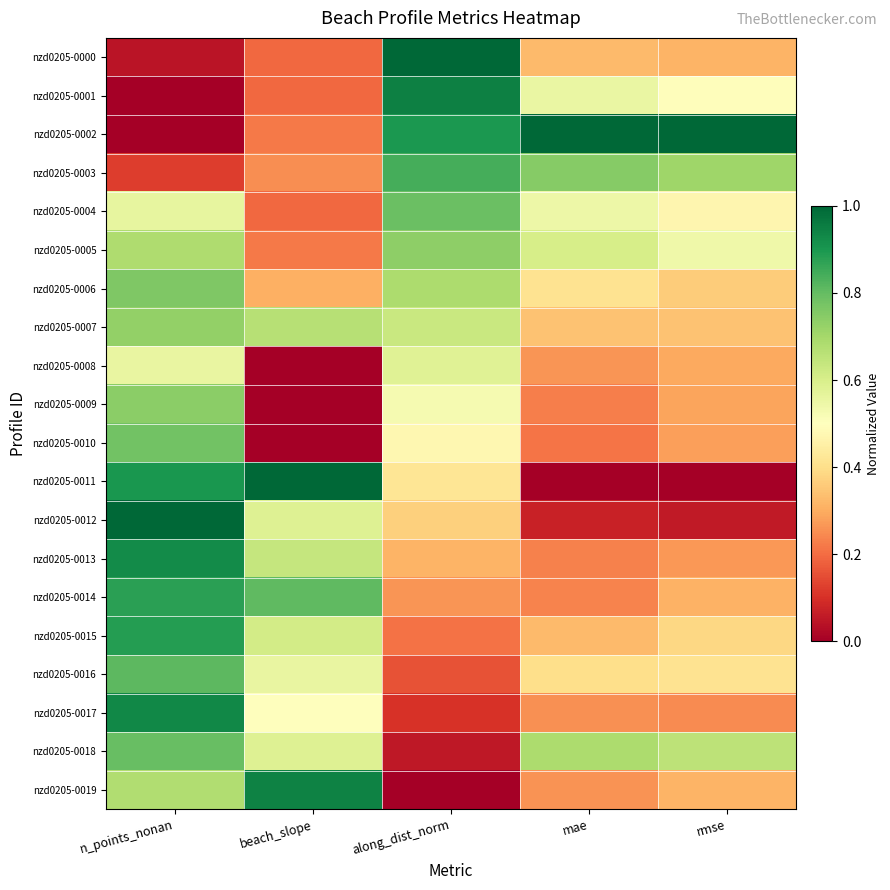

Reading left to right, what are all the values shown in this chart?

nzd0205-0000: n_points_nonan=0.0	beach_slope=0.2	along_dist_norm=1.0	mae=0.3	rmse=0.3
nzd0205-0001: n_points_nonan=0.0	beach_slope=0.2	along_dist_norm=0.9	mae=0.6	rmse=0.5
nzd0205-0002: n_points_nonan=0.0	beach_slope=0.2	along_dist_norm=0.9	mae=1.0	rmse=1.0
nzd0205-0003: n_points_nonan=0.1	beach_slope=0.2	along_dist_norm=0.8	mae=0.7	rmse=0.7
nzd0205-0004: n_points_nonan=0.6	beach_slope=0.2	along_dist_norm=0.8	mae=0.5	rmse=0.5
nzd0205-0005: n_points_nonan=0.7	beach_slope=0.2	along_dist_norm=0.7	mae=0.6	rmse=0.5
nzd0205-0006: n_points_nonan=0.8	beach_slope=0.3	along_dist_norm=0.7	mae=0.4	rmse=0.4
nzd0205-0007: n_points_nonan=0.7	beach_slope=0.7	along_dist_norm=0.6	mae=0.3	rmse=0.3
nzd0205-0008: n_points_nonan=0.6	beach_slope=0.0	along_dist_norm=0.6	mae=0.3	rmse=0.3
nzd0205-0009: n_points_nonan=0.7	beach_slope=0.0	along_dist_norm=0.5	mae=0.2	rmse=0.3
nzd0205-0010: n_points_nonan=0.8	beach_slope=0.0	along_dist_norm=0.5	mae=0.2	rmse=0.3
nzd0205-0011: n_points_nonan=0.9	beach_slope=1.0	along_dist_norm=0.4	mae=0.0	rmse=0.0
nzd0205-0012: n_points_nonan=1.0	beach_slope=0.6	along_dist_norm=0.4	mae=0.1	rmse=0.1
nzd0205-0013: n_points_nonan=0.9	beach_slope=0.6	along_dist_norm=0.3	mae=0.2	rmse=0.3
nzd0205-0014: n_points_nonan=0.9	beach_slope=0.8	along_dist_norm=0.3	mae=0.2	rmse=0.3
nzd0205-0015: n_points_nonan=0.9	beach_slope=0.6	along_dist_norm=0.2	mae=0.3	rmse=0.4
nzd0205-0016: n_points_nonan=0.8	beach_slope=0.6	along_dist_norm=0.2	mae=0.4	rmse=0.4
nzd0205-0017: n_points_nonan=0.9	beach_slope=0.5	along_dist_norm=0.1	mae=0.3	rmse=0.2
nzd0205-0018: n_points_nonan=0.8	beach_slope=0.6	along_dist_norm=0.1	mae=0.7	rmse=0.7
nzd0205-0019: n_points_nonan=0.7	beach_slope=0.9	along_dist_norm=0.0	mae=0.3	rmse=0.3